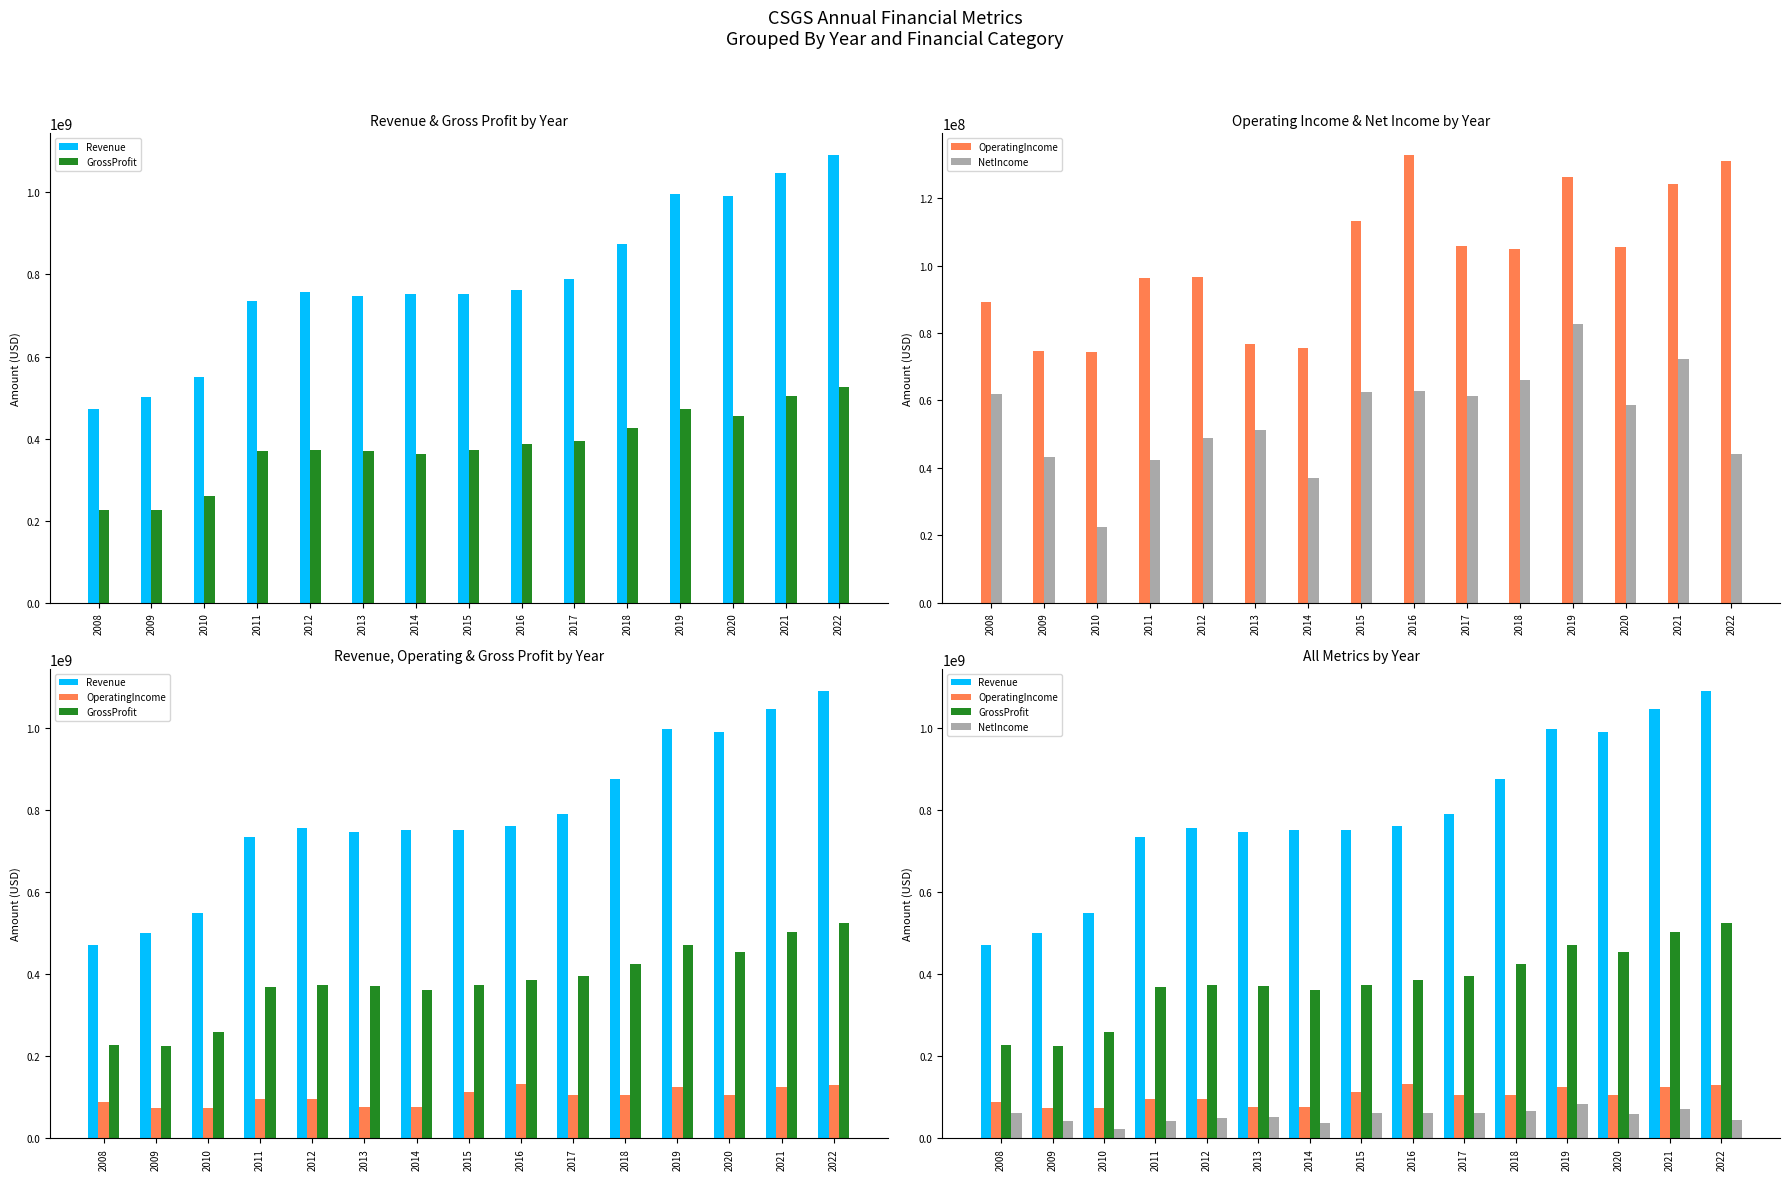

Rank the series by their maximum value, from highest to lowest.

Revenue, GrossProfit, OperatingIncome, NetIncome